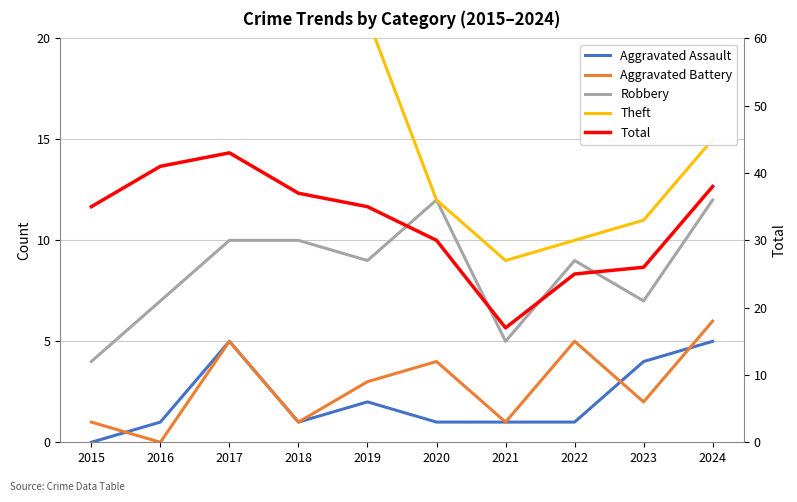

Rank the series by their maximum value, from lowest to highest.

Aggravated Assault, Aggravated Battery, Robbery, Theft, Total